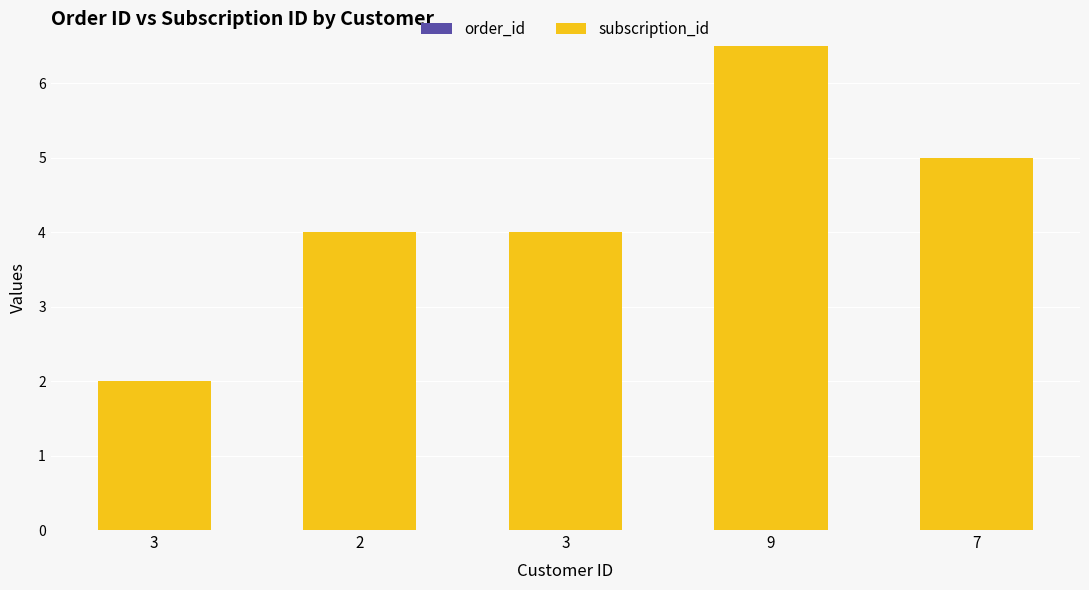

Count the number of categories in the chart.

5